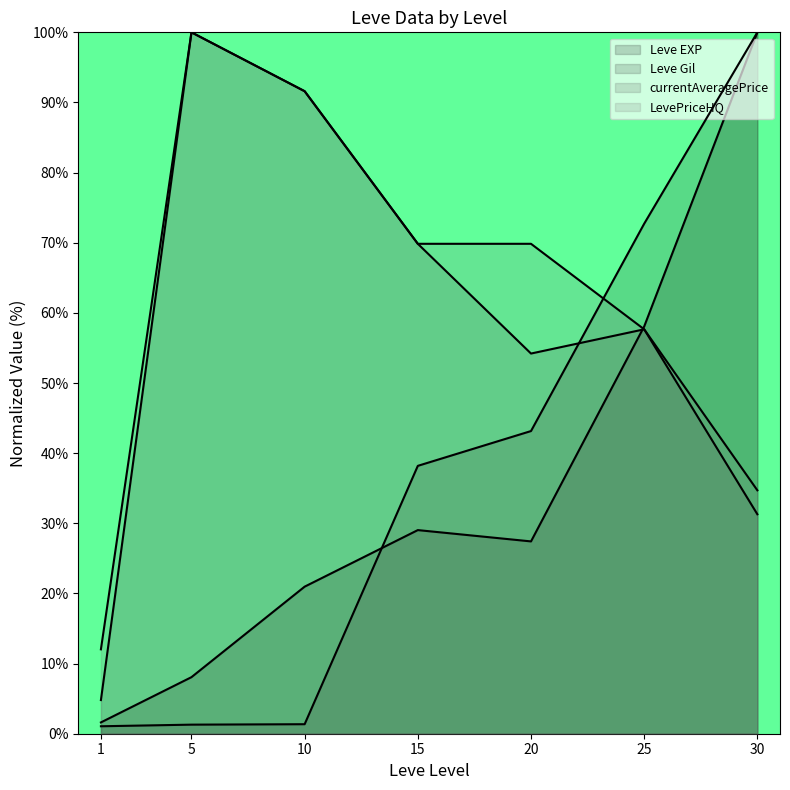

Where does the Leve EXP series first go above 27?

15